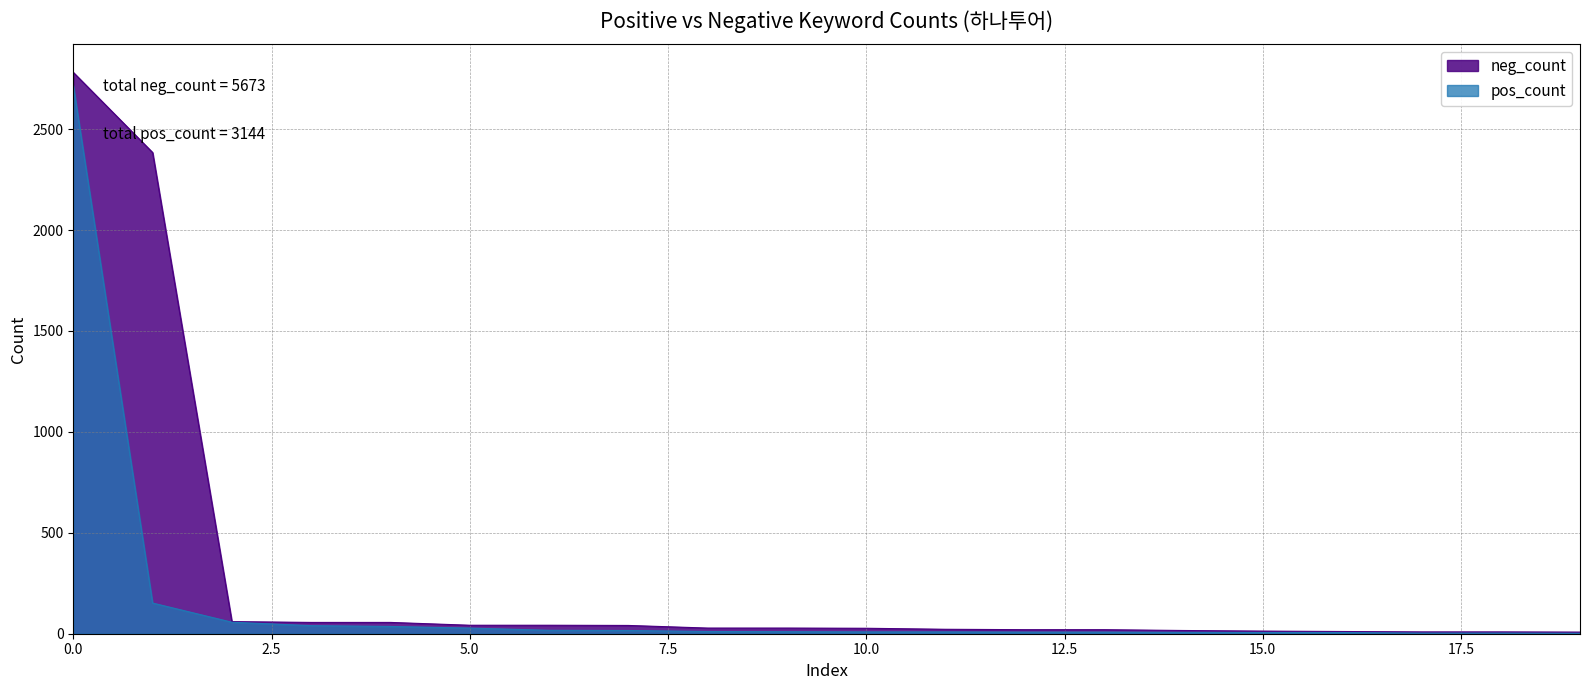

Which series has the largest range (max minus min)?

neg_count